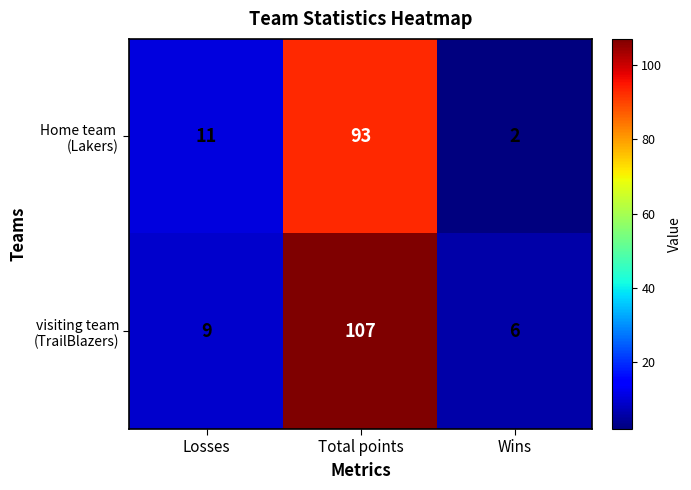

At which category is the sum across all series the highest?

Total points